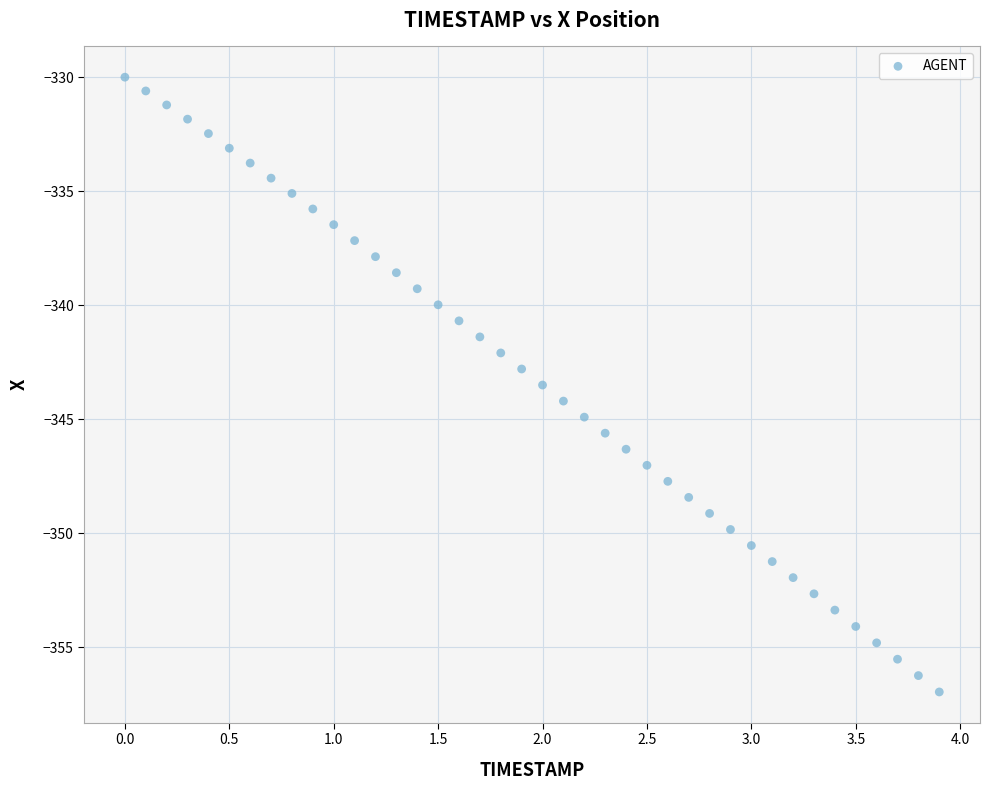

What is the range of X values (max minus min)?

3.9